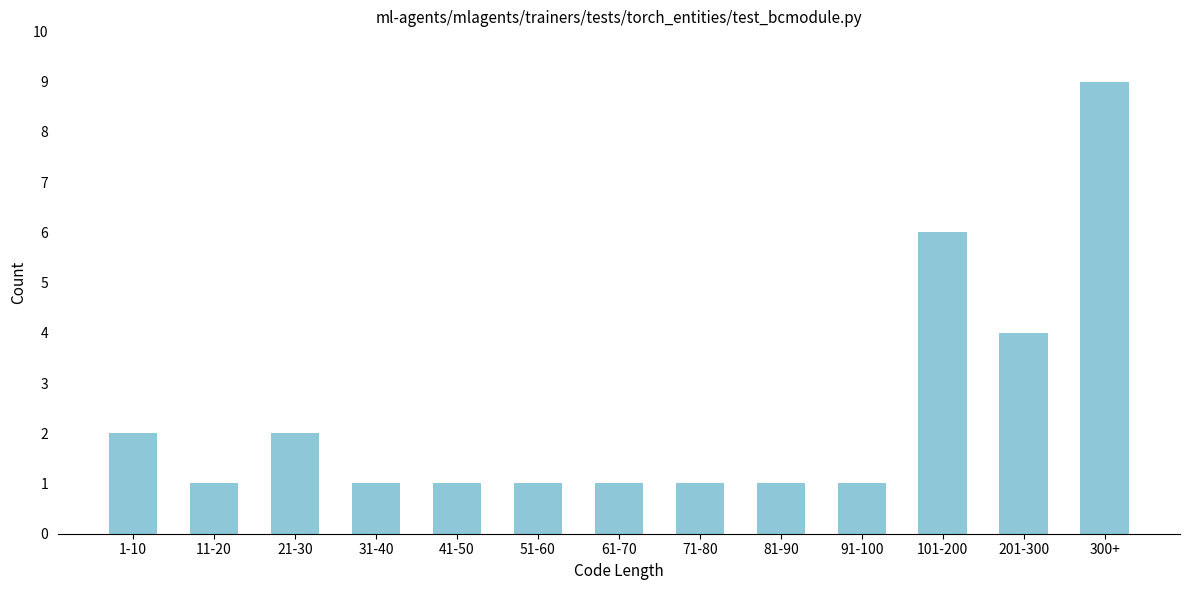

Reading right to left, transcribe all the data shown in this chart.

300+=9	201-300=4	101-200=6	91-100=1	81-90=1	71-80=1	61-70=1	51-60=1	41-50=1	31-40=1	21-30=2	11-20=1	1-10=2